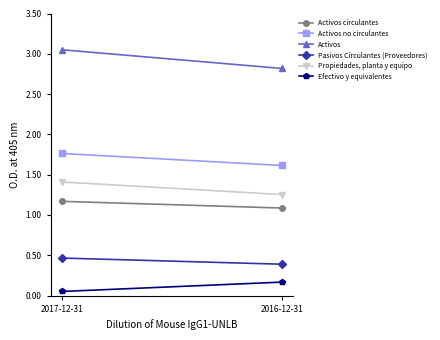

What value does the Pasivos Circulantes (Proveedores) series have at 2016-12-31?

0.4